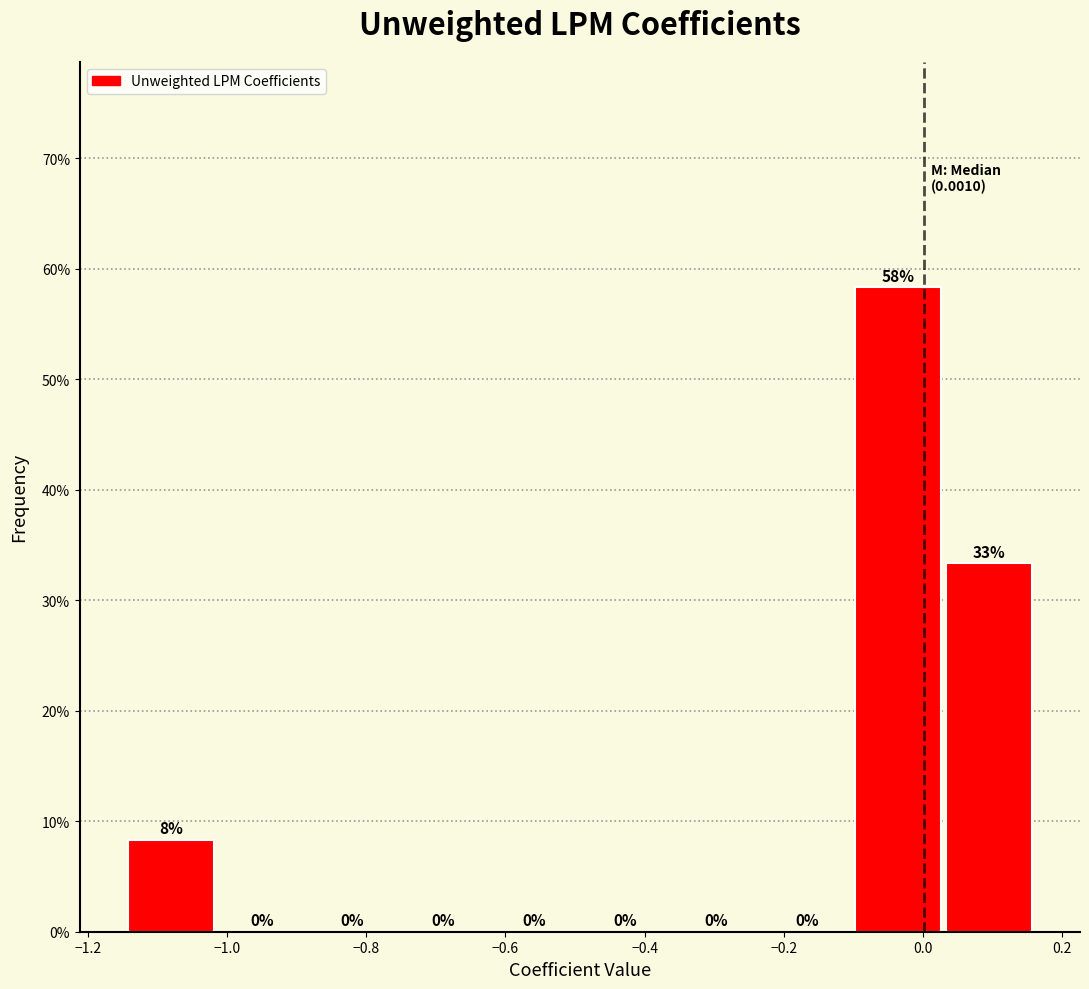

Which range on the x-axis has the tallest bar?

-0.10 to 0.02